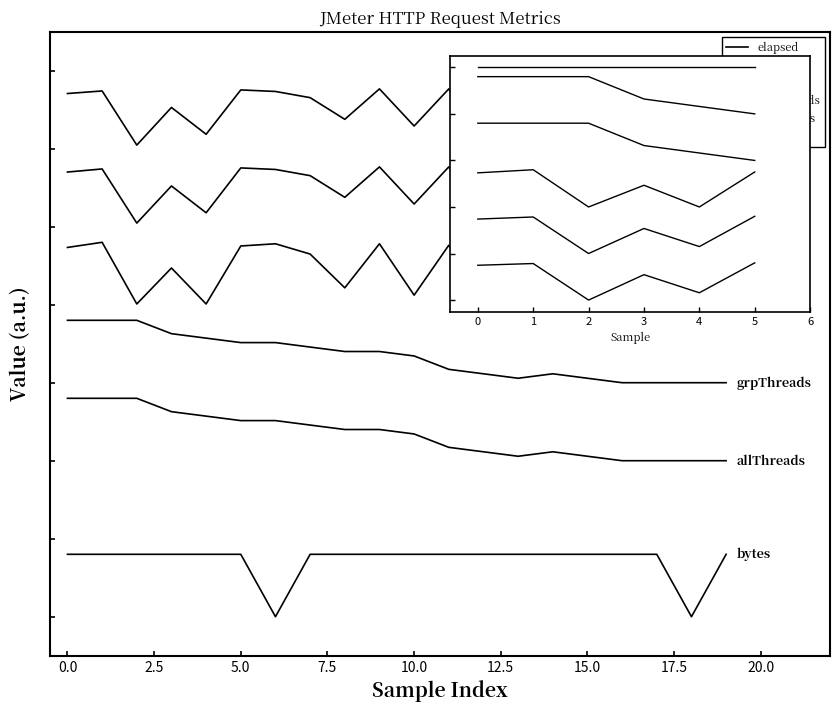

What is the average value of the bytes series?

250.0